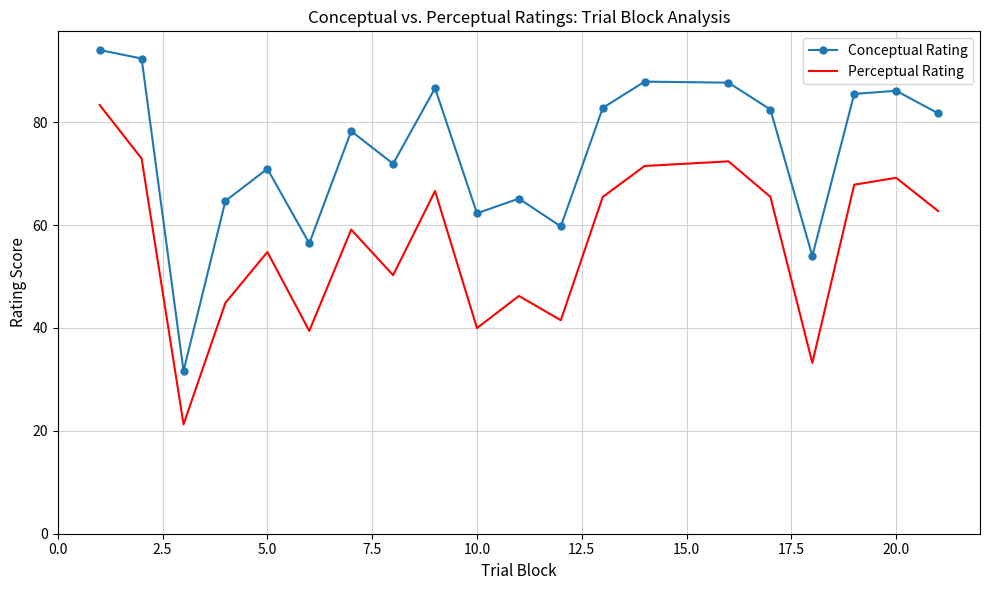

How many categories are shown in the chart?

20